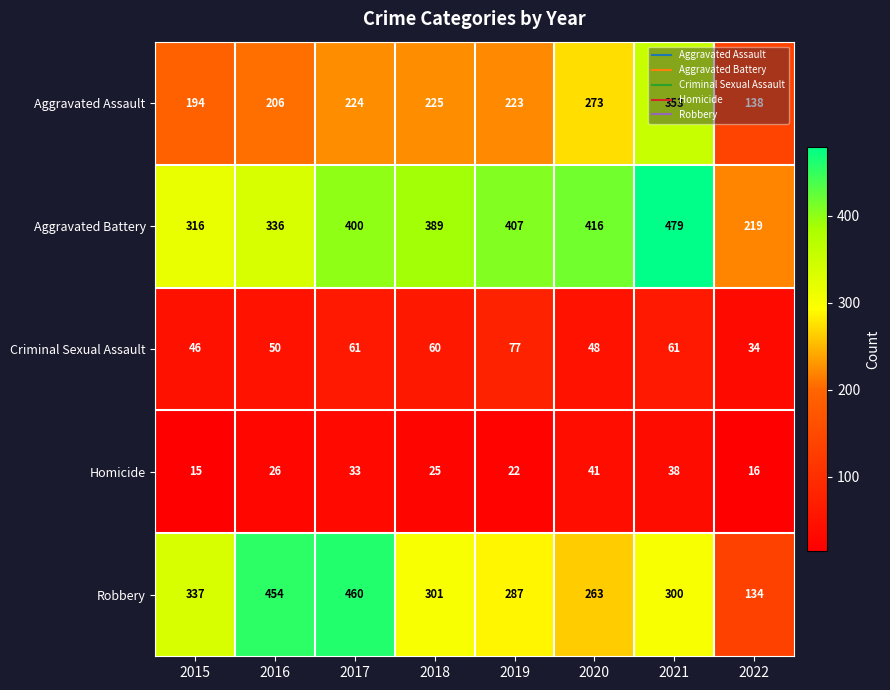

Between 2015 and 2022, which series saw the biggest shift?

Robbery